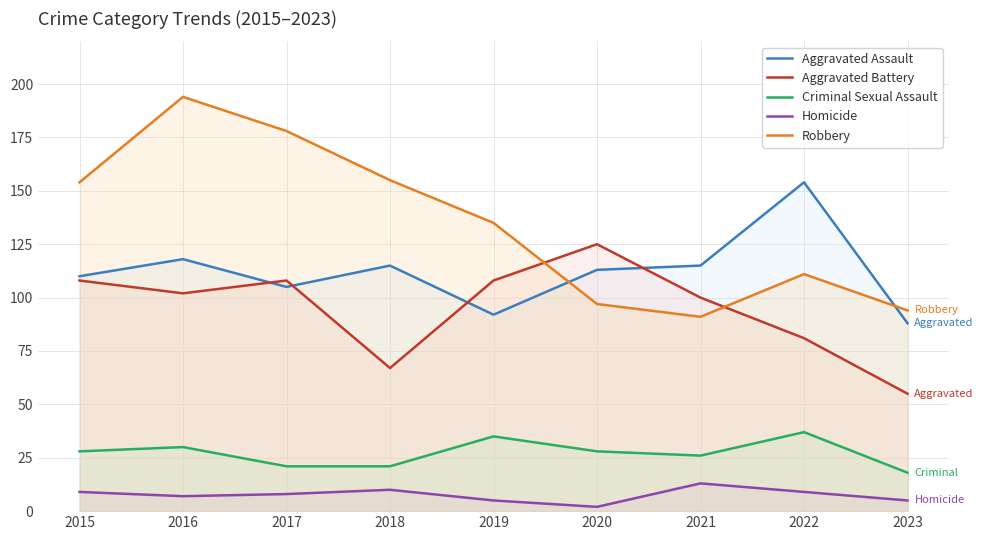

The Robbery series shows 94 at 2023. True or false?

True